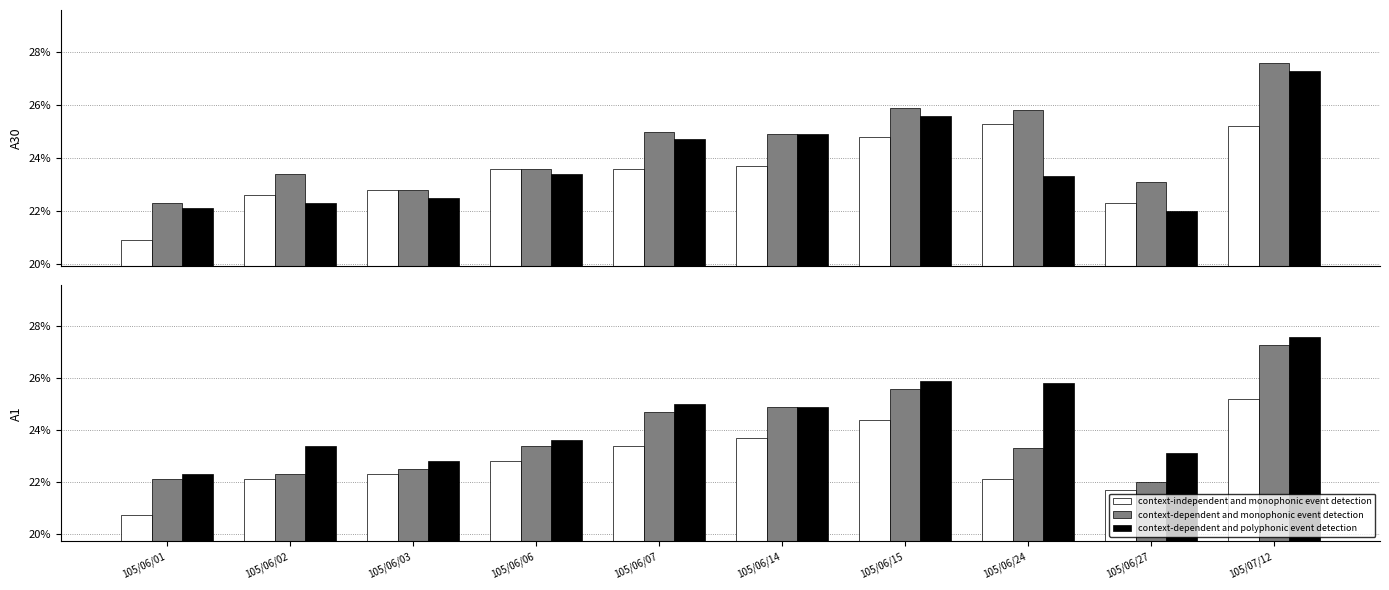

What is the spread (max minus min) of values at 105/06/01?

1.6